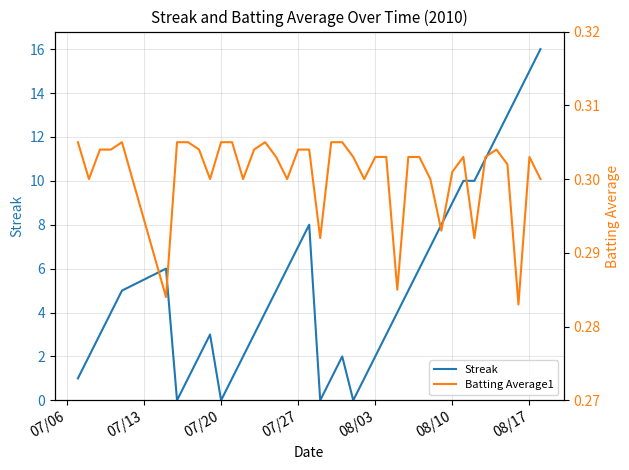

Is this an area chart (filled region under the line)?

No